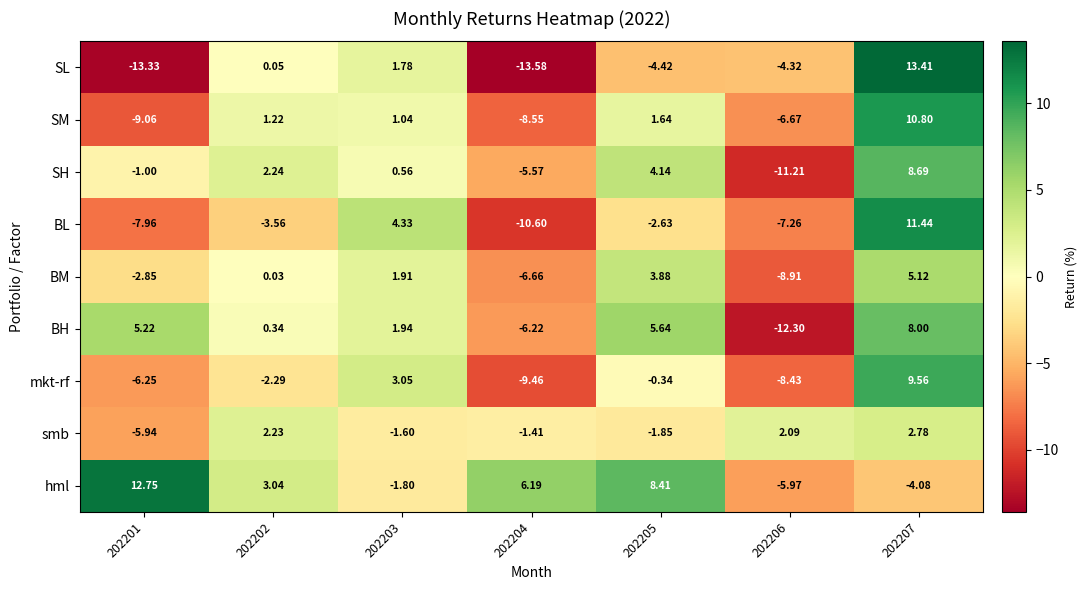

Which series has the largest total across all categories?

hml